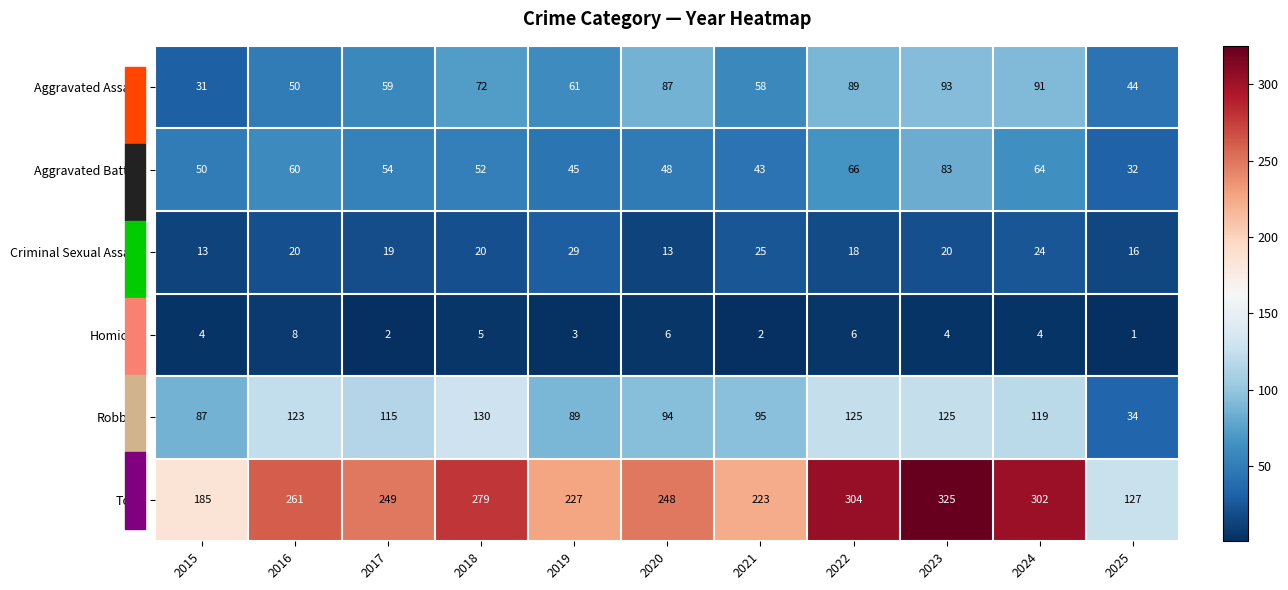

Which series has the largest total across all categories?

Total